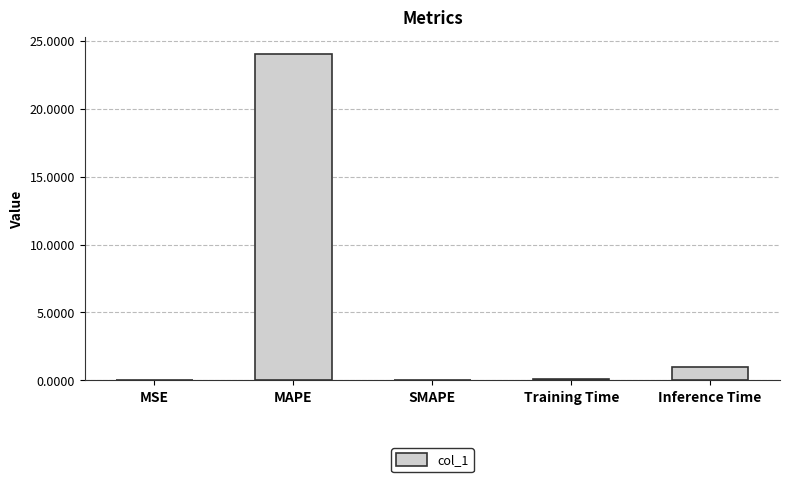

What is the change in value from SMAPE to Inference Time?

+1.0